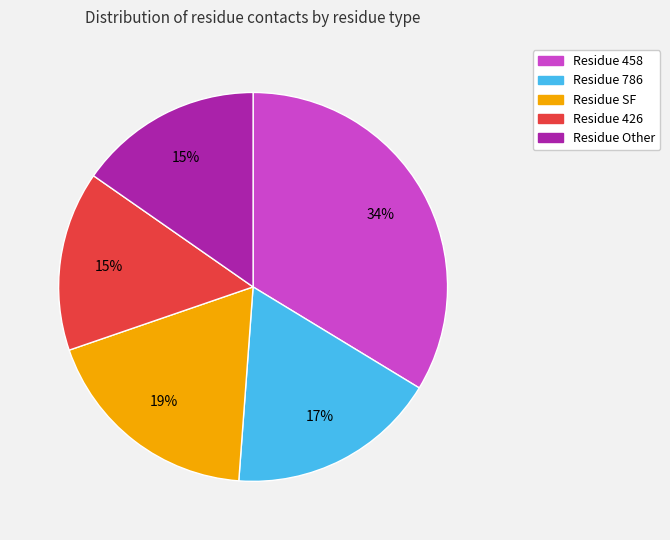

Is there a majority slice in this chart?

No